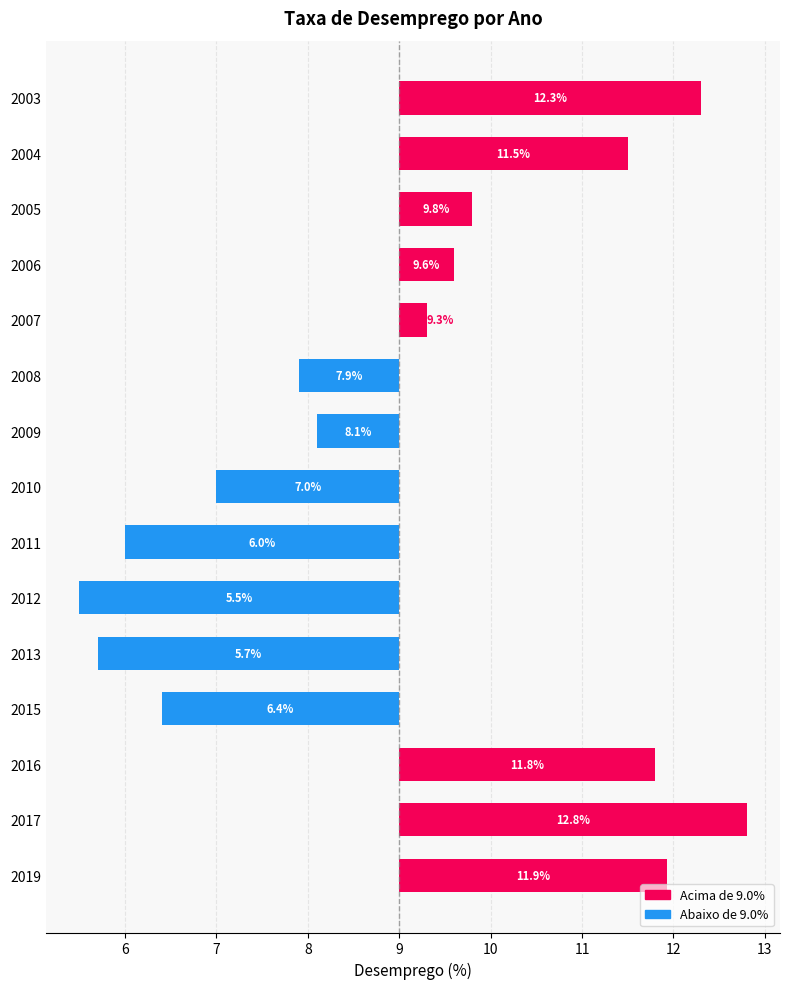

What is the change in value from 2004 to 2007?

-2.2